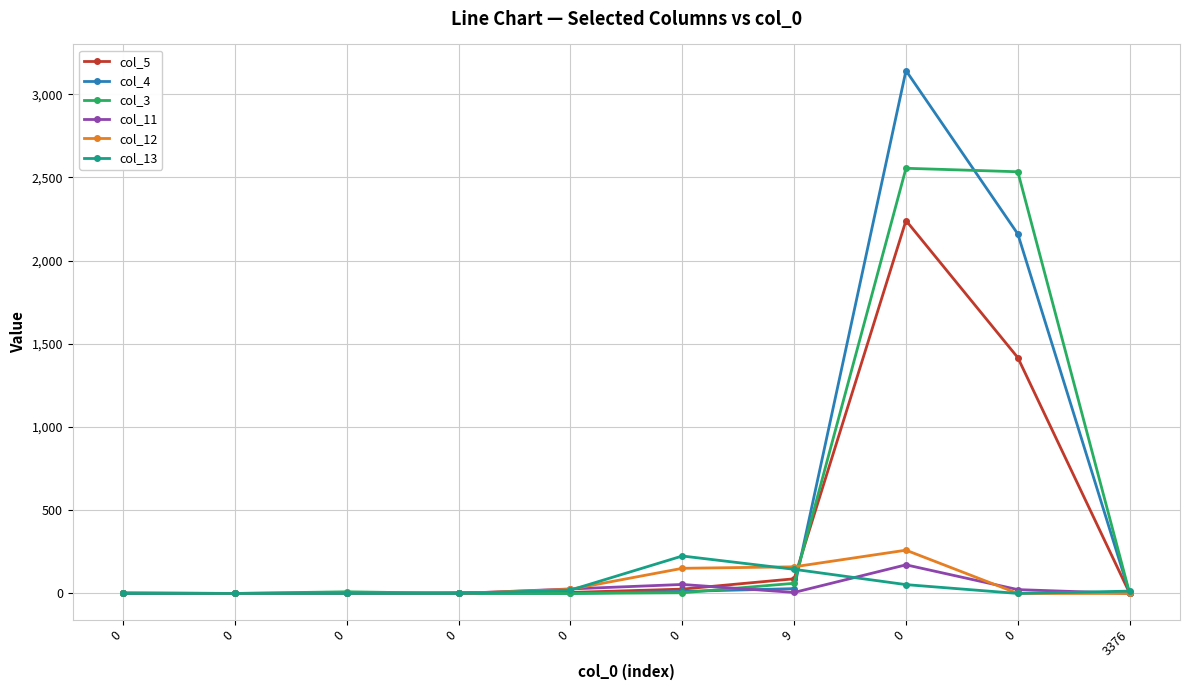

Does the chart have visible grid lines?

Yes